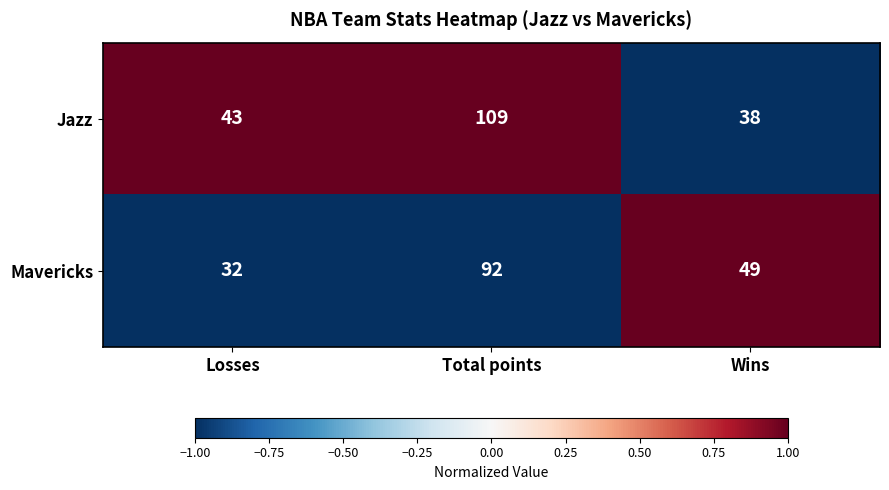

What is the smallest value displayed?

32